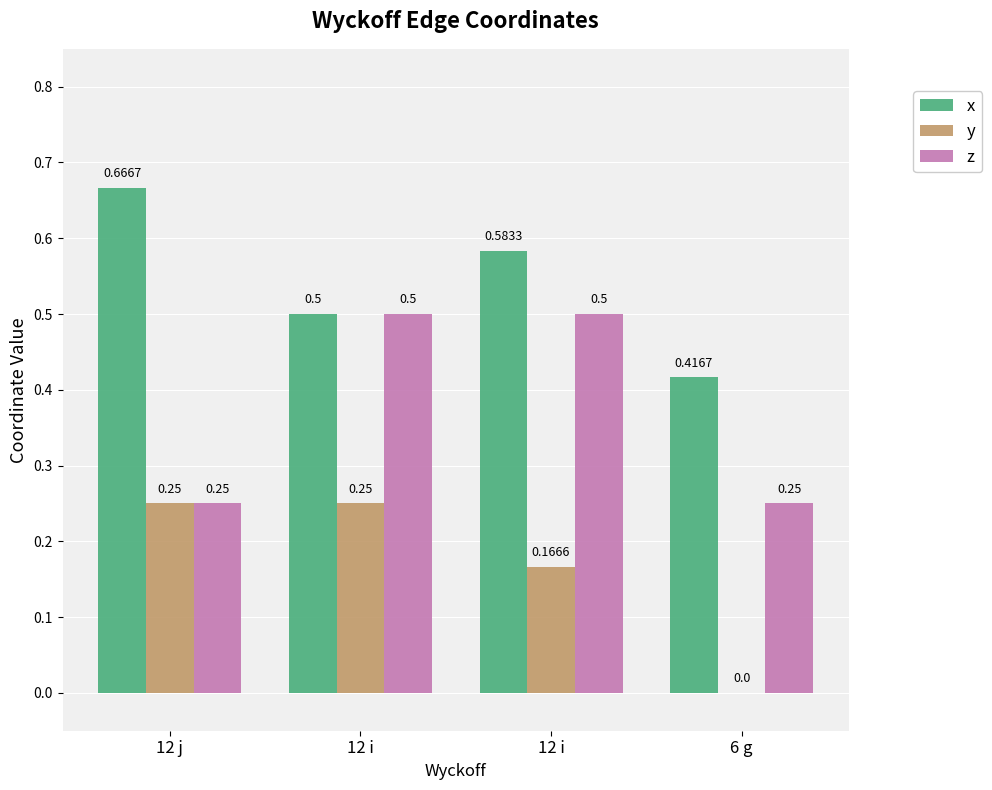

List the labels in order of x value, smallest first.

6 g, 12 i, 12 i, 12 j